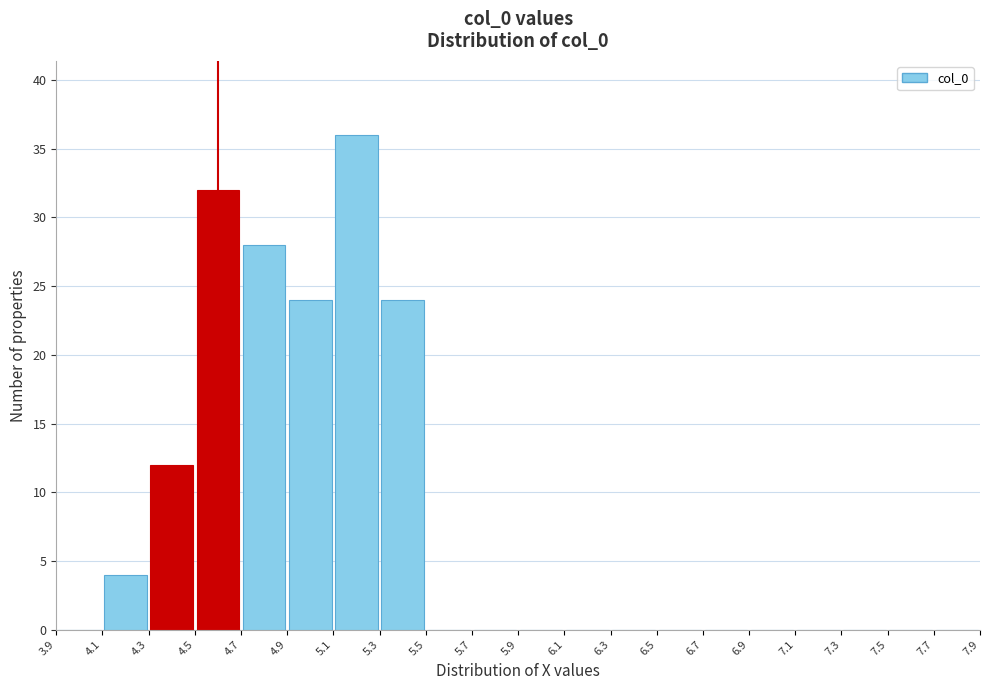

Which range on the x-axis has the tallest bar?

5.1 to 5.3